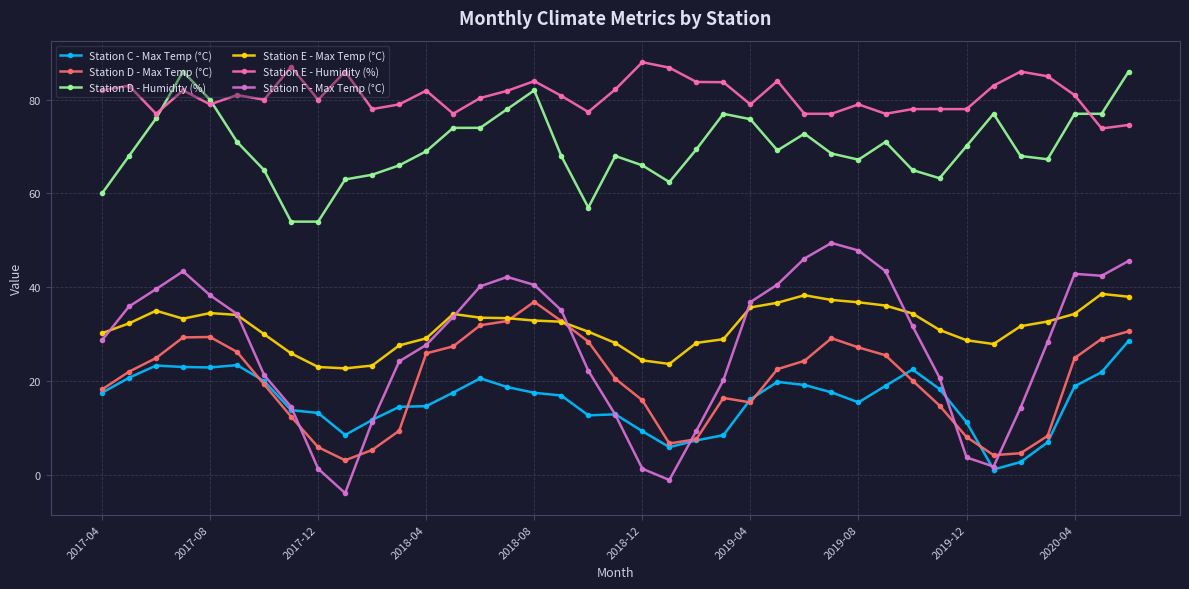

What is the value of the Station D - Humidity (%) point at the 11th from the left?

64.0